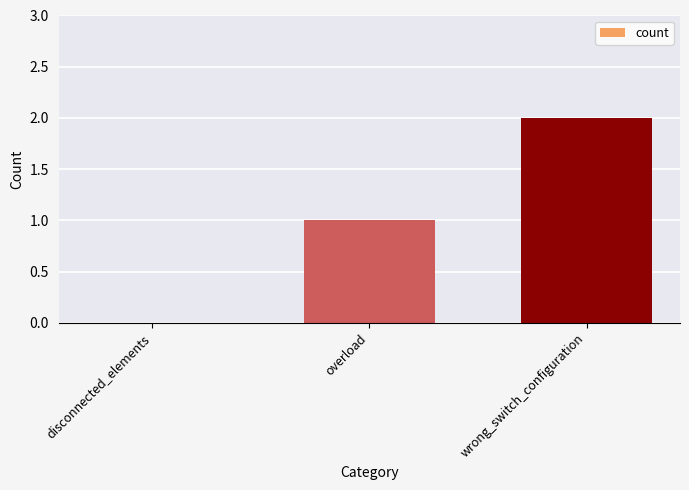

Are the bars horizontal?

No